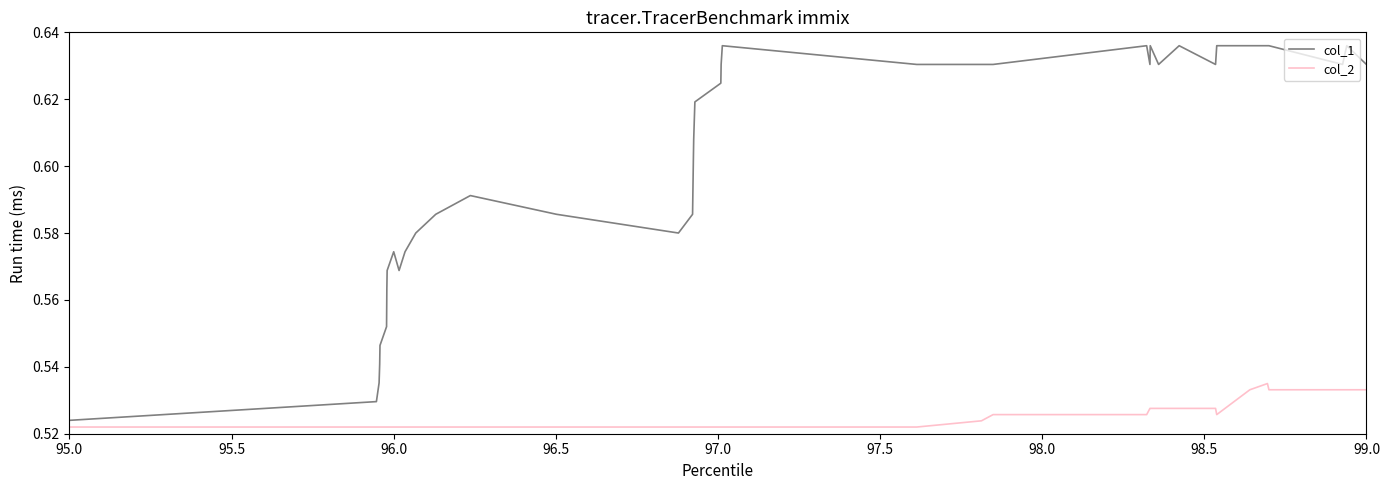

Which series has the largest total across all categories?

col_1